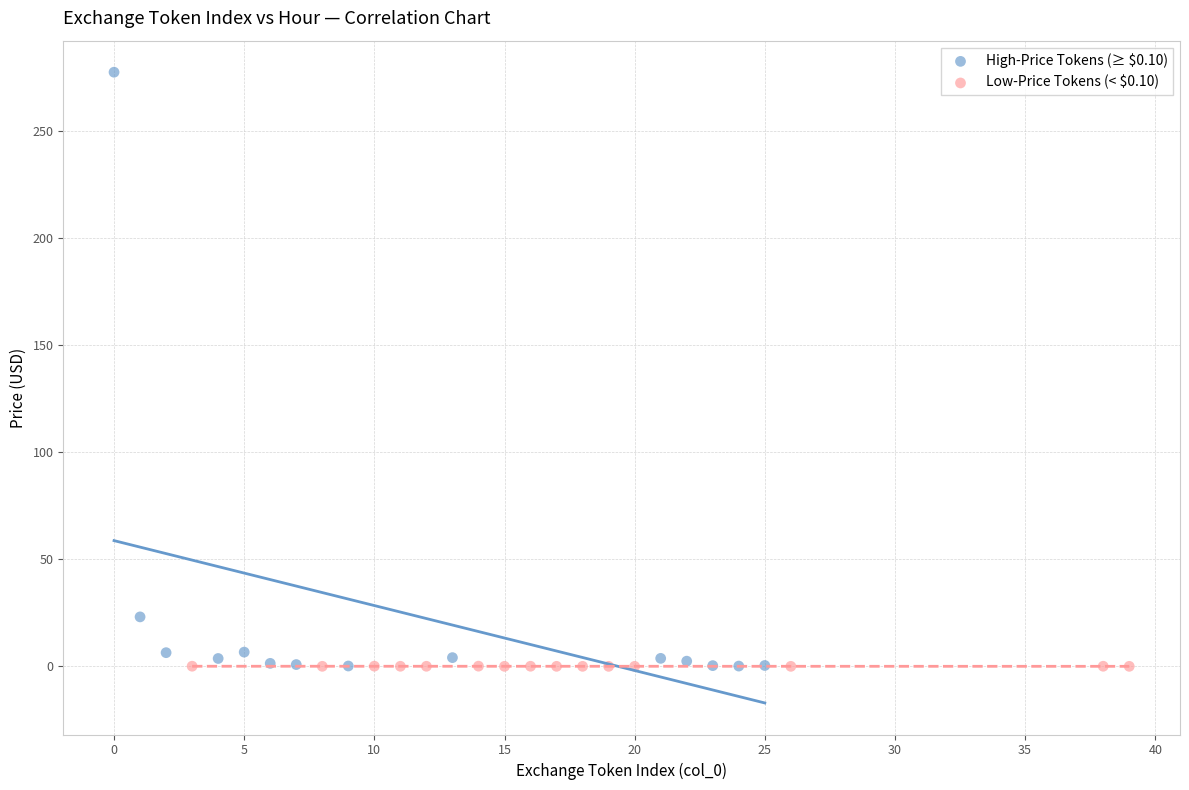

Which series has the widest spread of Y values?

High-Price Tokens (≥ $0.10)